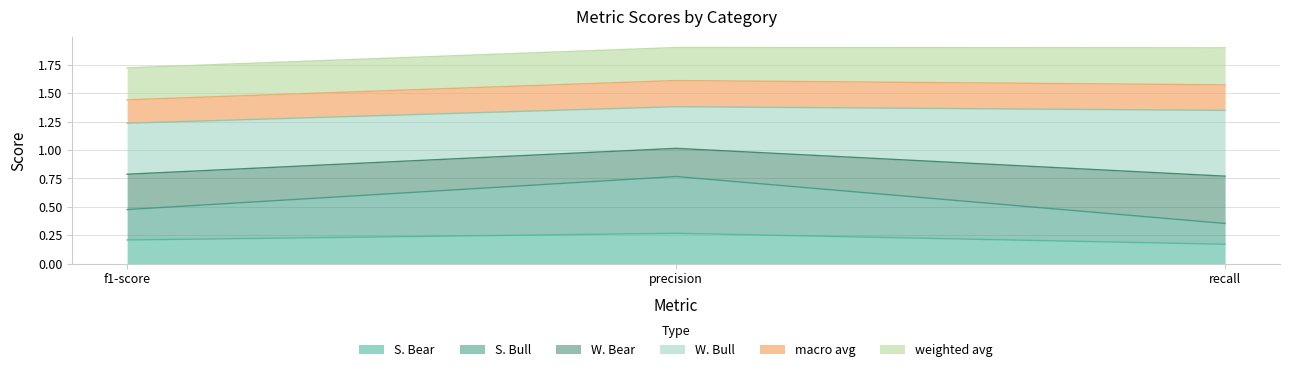

What is the smallest value displayed?

0.2